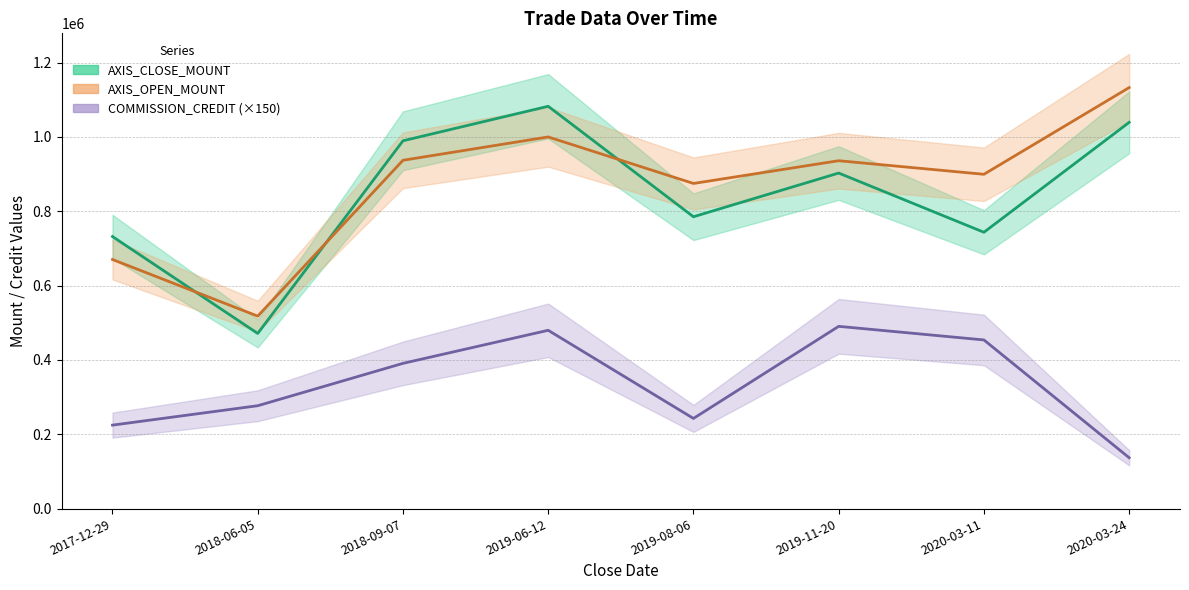

True or false: AXIS_OPEN_MOUNT and COMMISSION_CREDIT (×150) intersect in this chart.

False